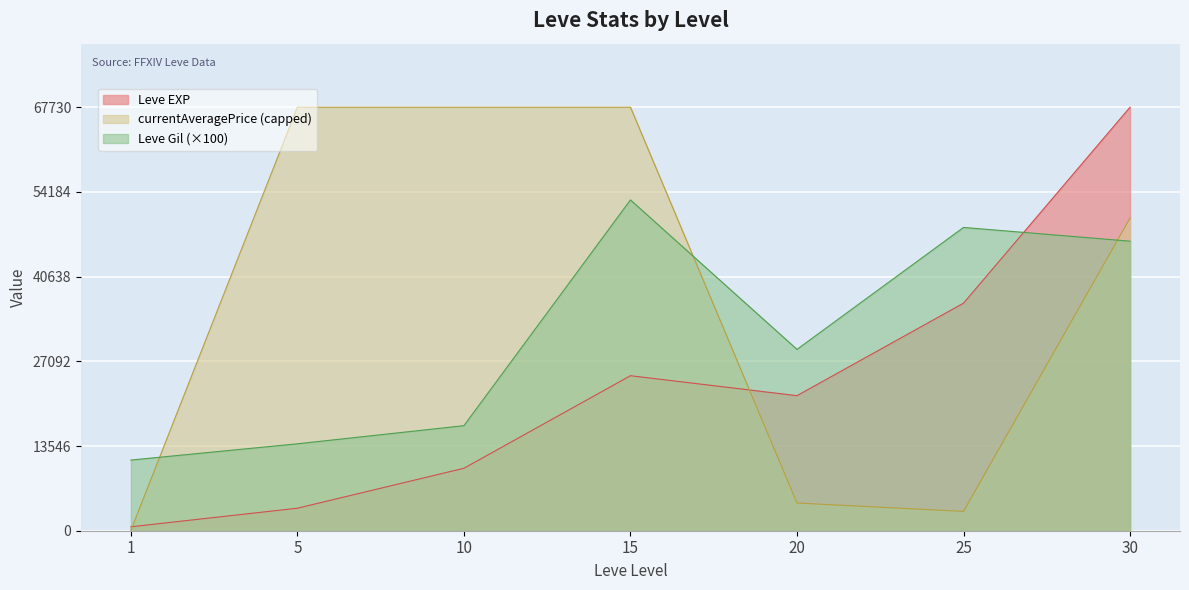

True or false: Leve Gil has a value of 52900 at 15.

True